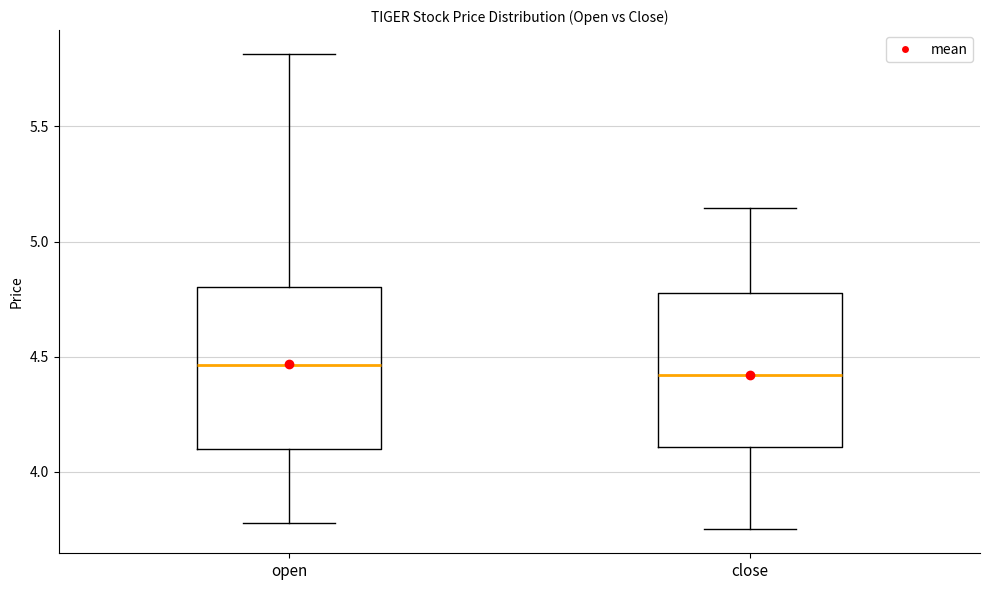

Where does the upper whisker of the box for close end on the y-axis? The values are not printed on the chart, so give them approximately, as read against the axis.

5.15